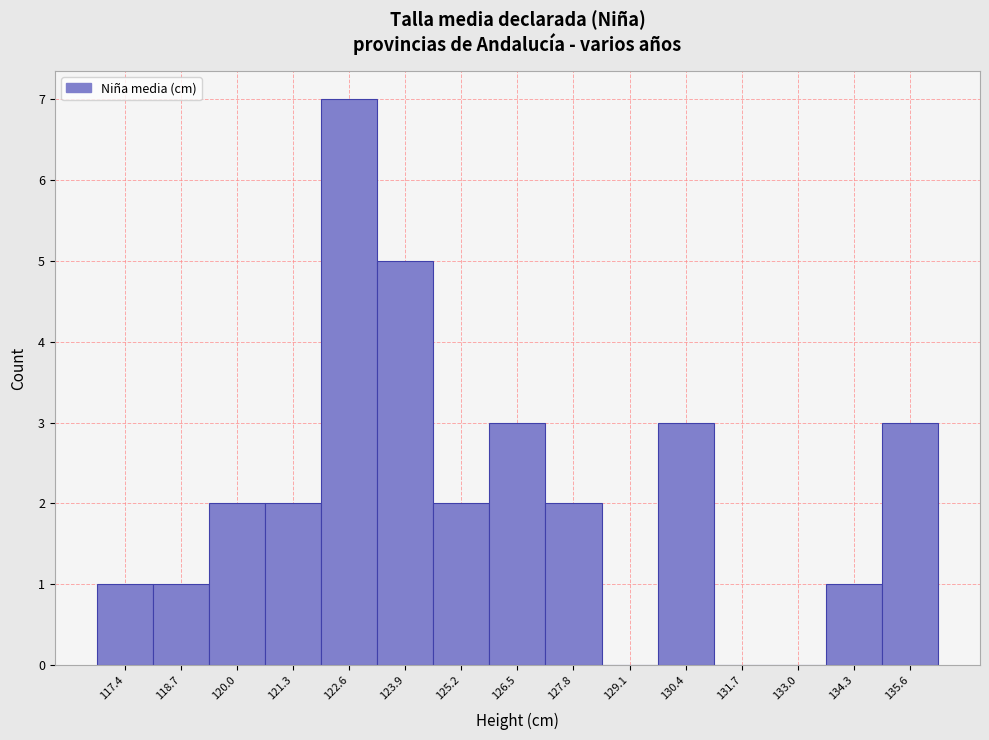

Reading left to right, what are all the values shown in this chart?

117.4=1	118.7=1	120.0=2	121.3=2	122.6=7	123.9=5	125.2=2	126.5=3	127.8=2	129.1=0	130.4=3	131.7=0	133.0=0	134.3=1	135.6=3